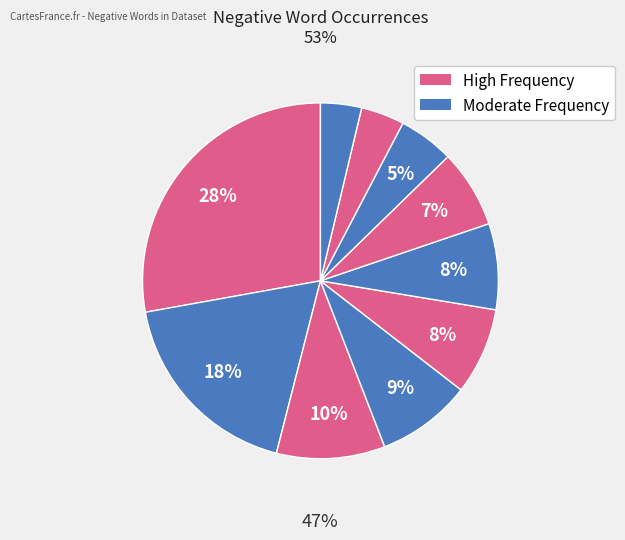

To the nearest percent, what is the average slice percentage?

10%